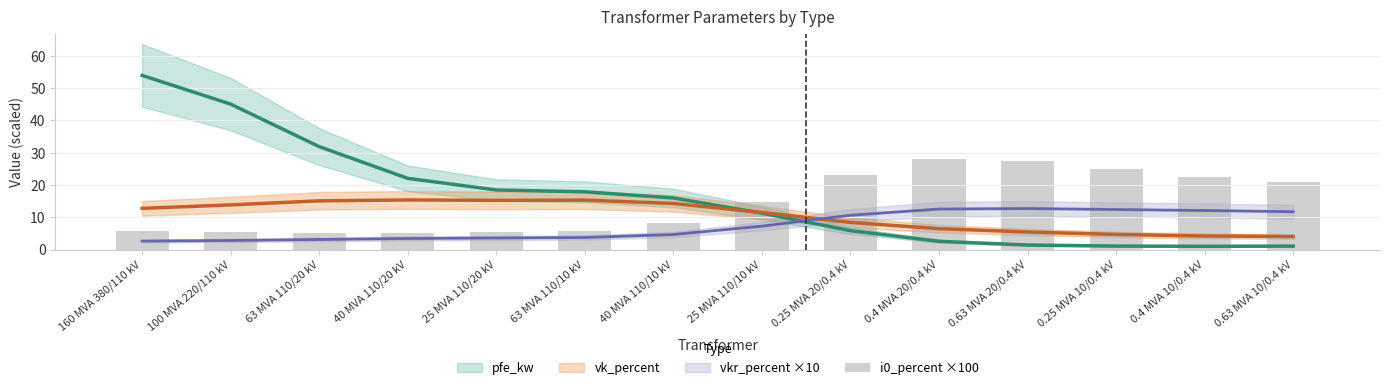

Reading right to left, what are all the values shown in this chart?

0.63 MVA 10/0.4 kV=21.0	0.4 MVA 10/0.4 kV=22.6	0.25 MVA 10/0.4 kV=24.8	0.63 MVA 20/0.4 kV=27.3	0.4 MVA 20/0.4 kV=27.9	0.25 MVA 20/0.4 kV=23.2	25 MVA 110/10 kV=14.7	40 MVA 110/10 kV=8.1	63 MVA 110/10 kV=5.7	25 MVA 110/20 kV=5.4	40 MVA 110/20 kV=5.3	63 MVA 110/20 kV=5.2	100 MVA 220/110 kV=5.5	160 MVA 380/110 kV=5.8